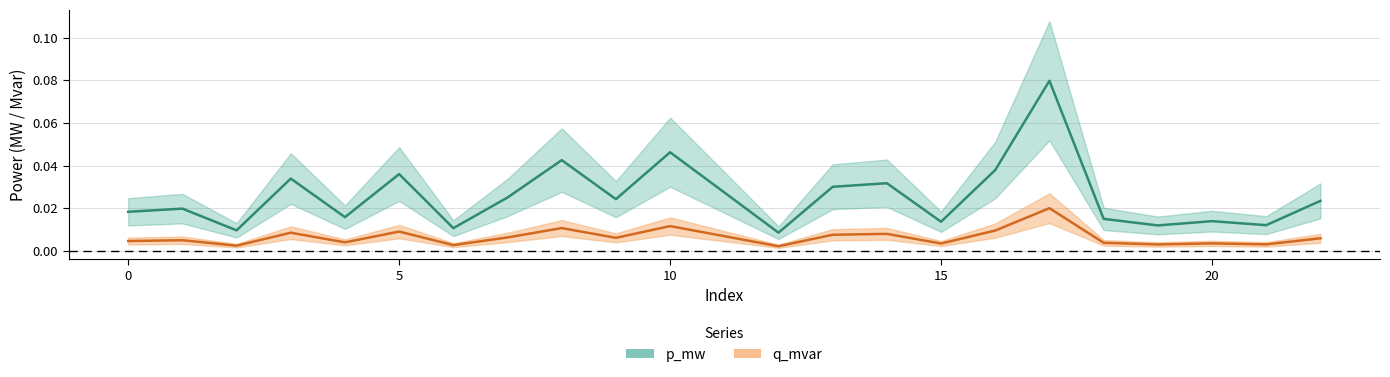

Which series has the largest range (max minus min)?

p_mw